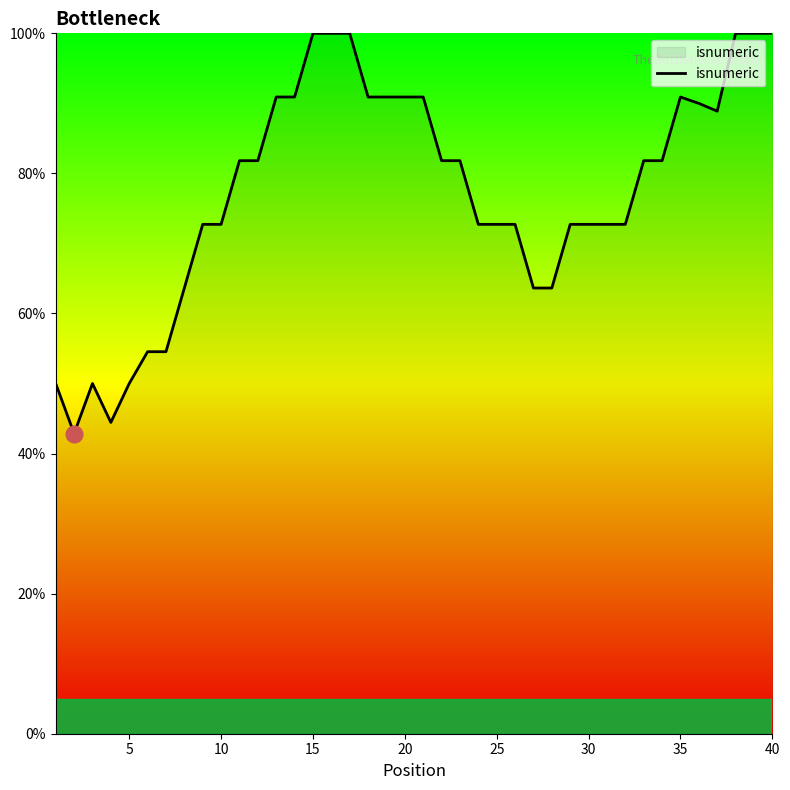

What is the greatest value displayed?

100.0